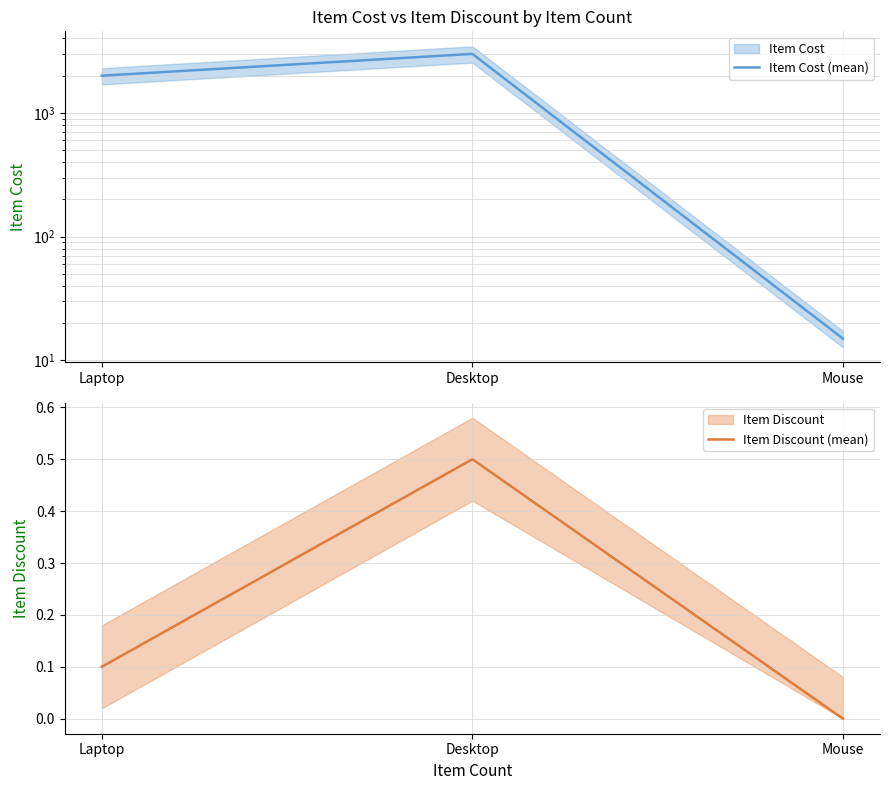

Reading left to right, extract all data points from this chart.

Item Cost (mean): 1999.0	2999.0	15.0
Item Discount (mean): 0.1	0.5	0.0